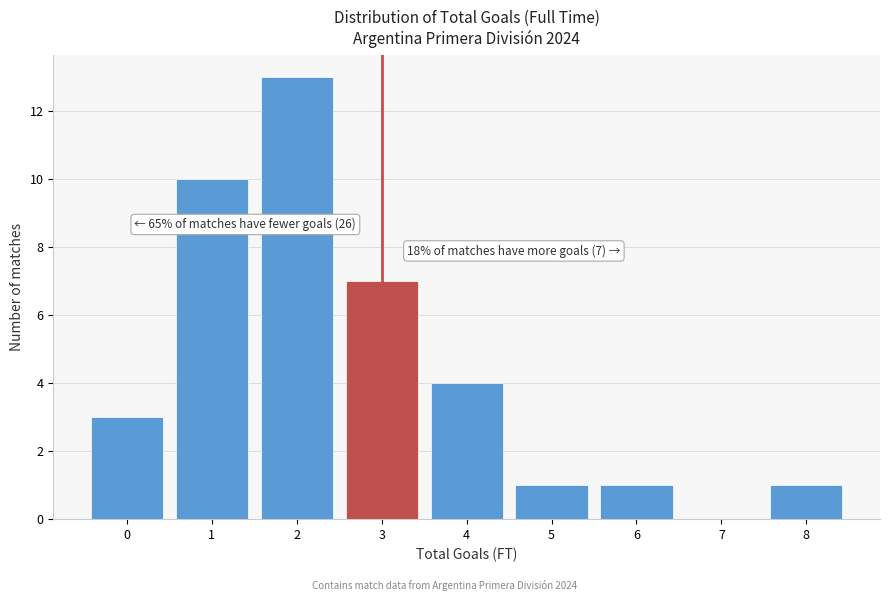

Which range on the x-axis has the tallest bar?

1.5 to 2.5